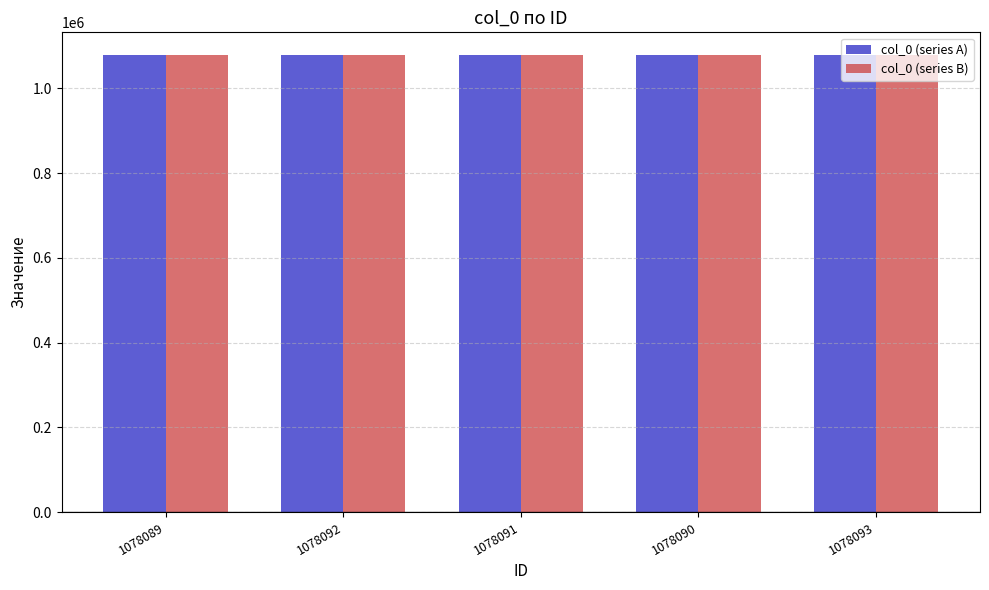

True or false: col_0 (series B) has a value of 1823945 at 1078091.

False